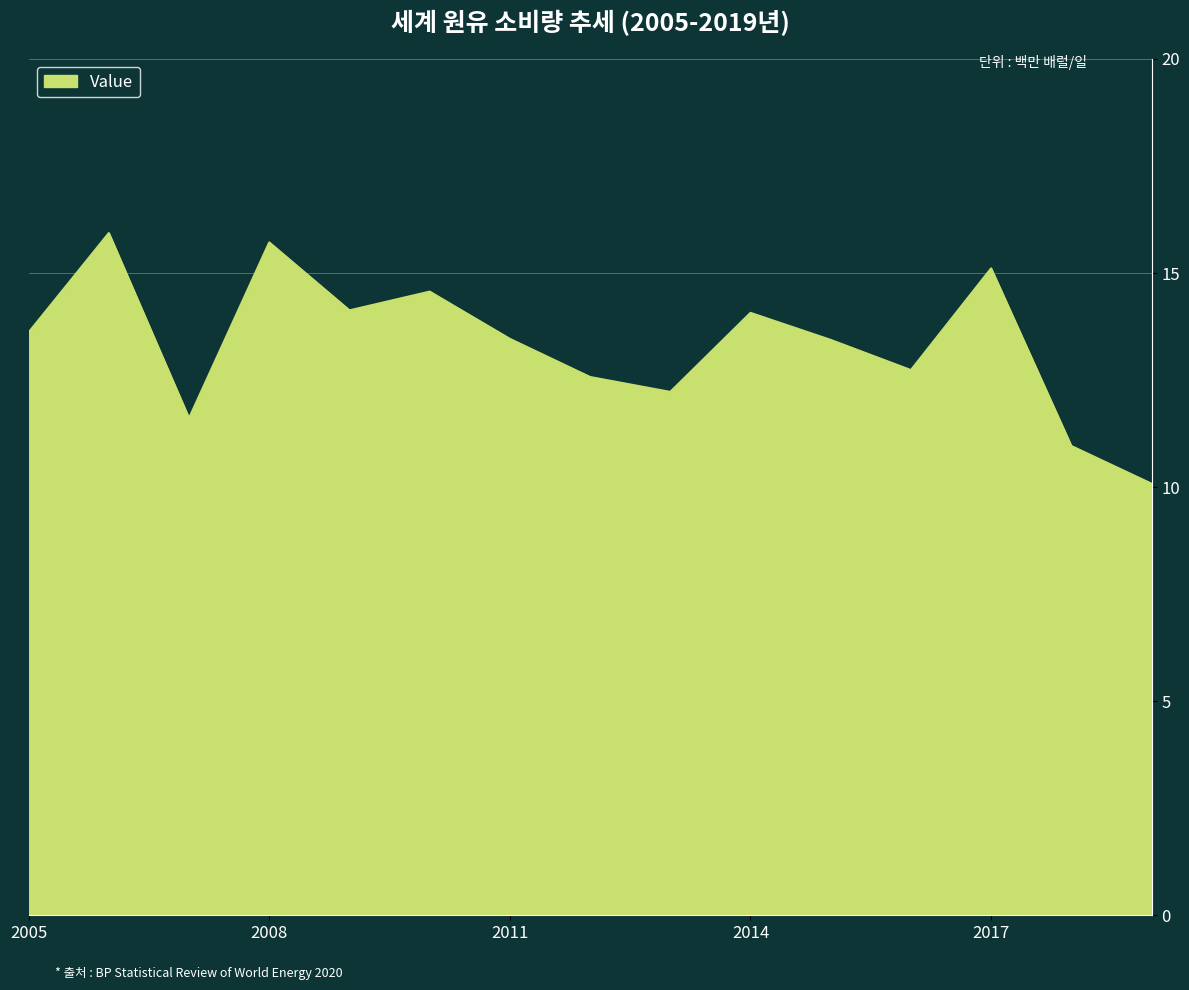

What is the smallest value displayed?

10.1